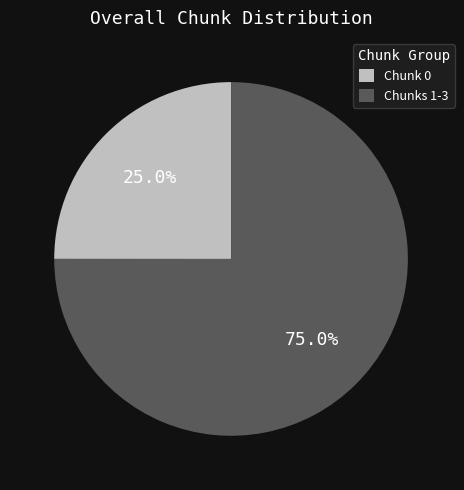

How many slices are in this pie chart?

2